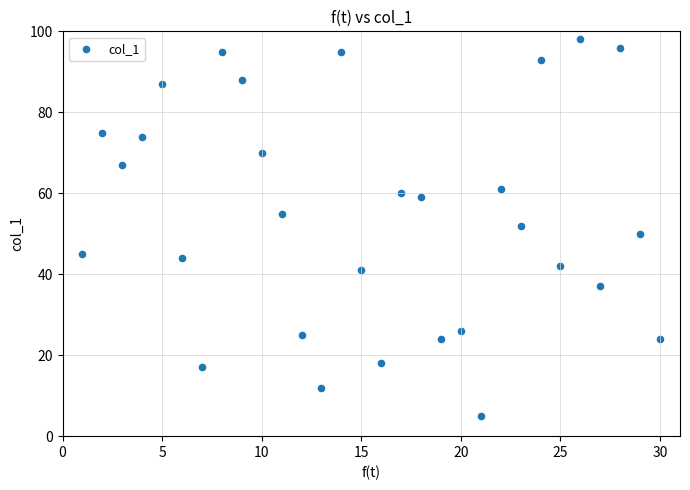

What is the range of X values (max minus min)?

29